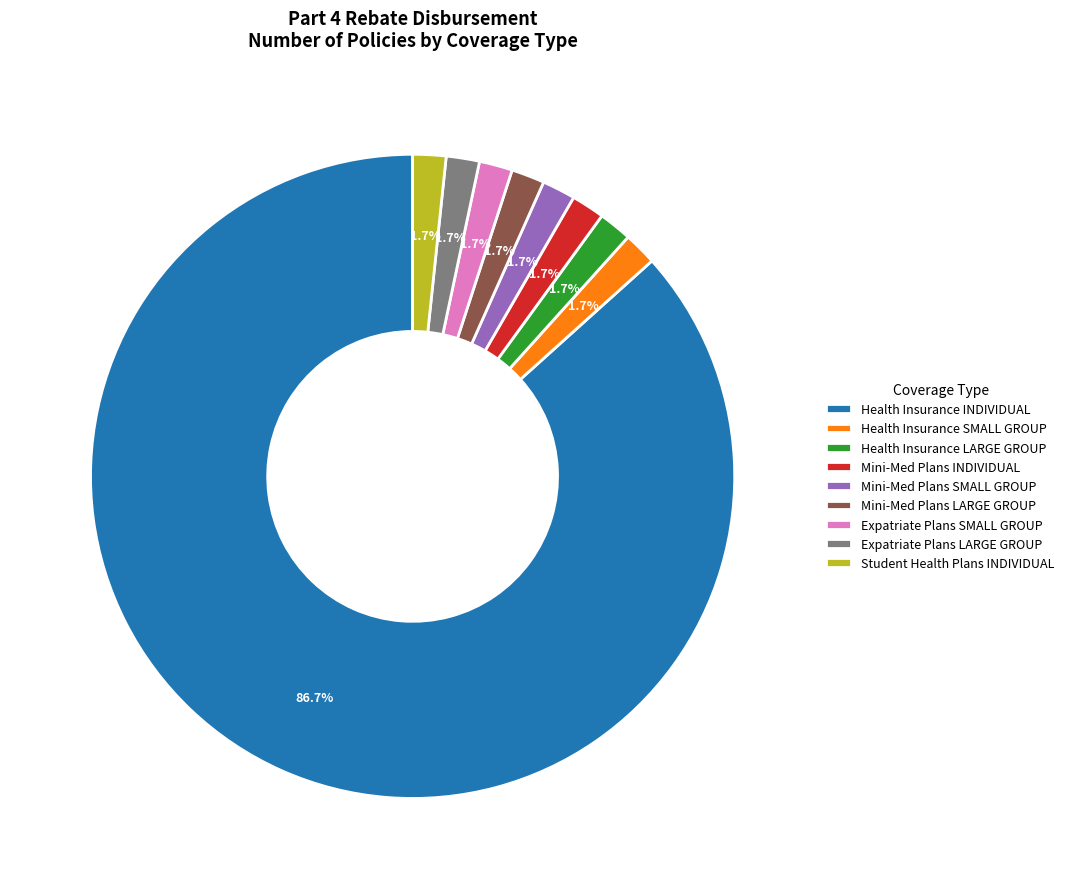

What is the largest slice in the pie chart?

Health Insurance INDIVIDUAL